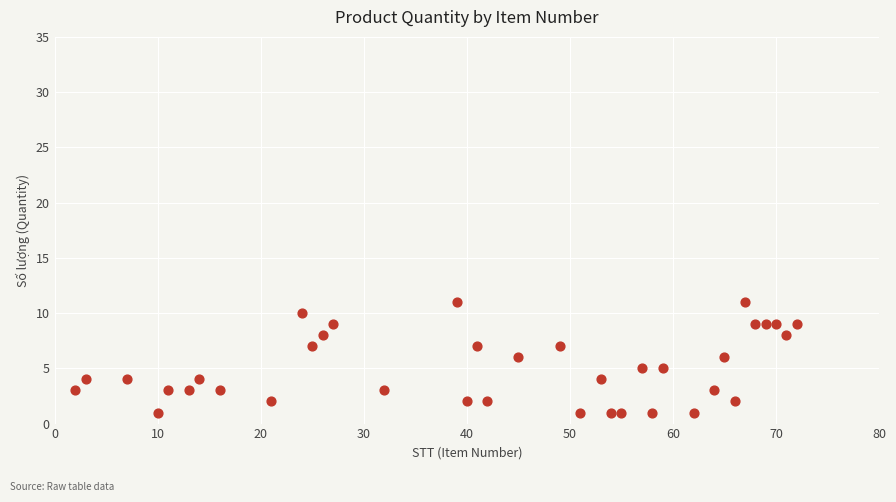

What is the range of X values (max minus min)?

70